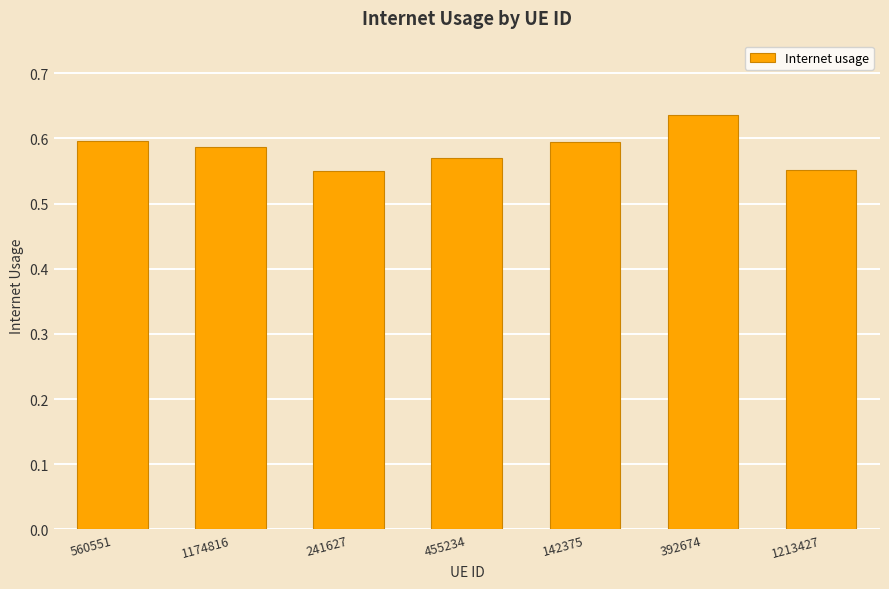

What is the label of the 4th bar from the right?

455234